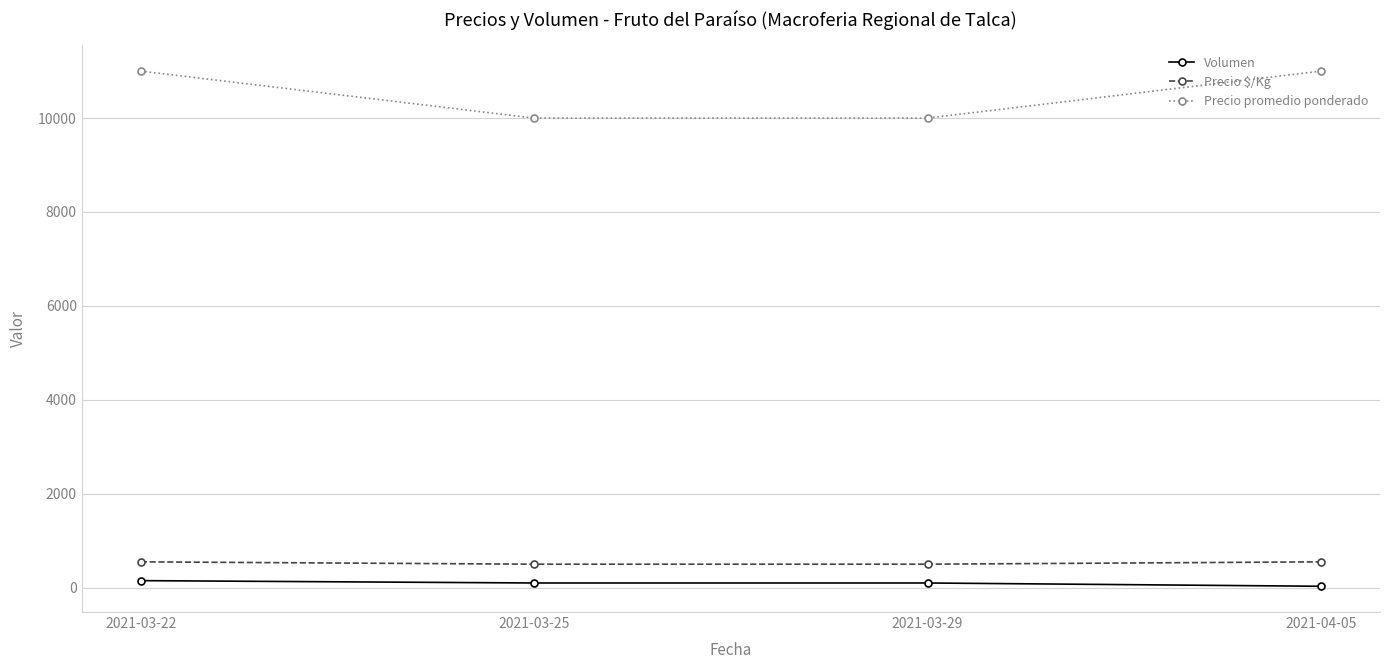

Count the number of data series in this chart.

3